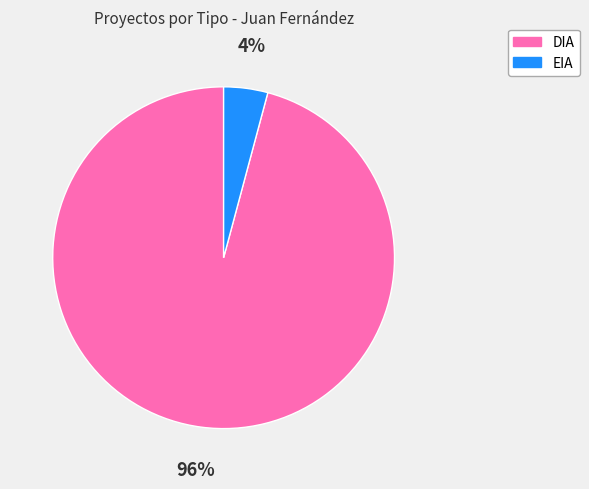

Is there a majority slice in this chart?

Yes